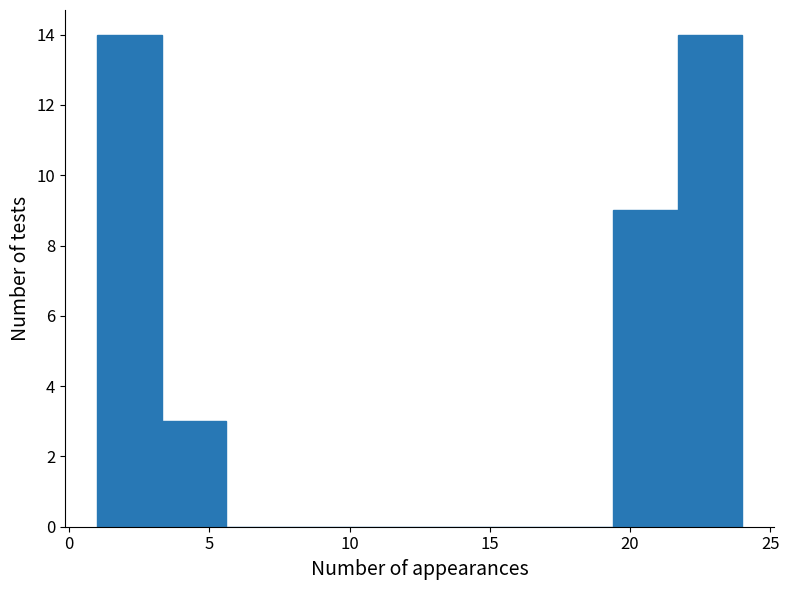

Reading left to right, list every bar in this chart as the range it spans on the x-axis followed by its height. Neither the bar edges nor the heights are printed on the chart, so give them approximately, as read against the axes.

1.0 to 3.3: 14
3.3 to 5.6: 3
5.6 to 7.9: 0
7.9 to 10.2: 0
10.2 to 12.5: 0
12.5 to 14.8: 0
14.8 to 17.1: 0
17.1 to 19.4: 0
19.4 to 21.7: 9
21.7 to 24.0: 14